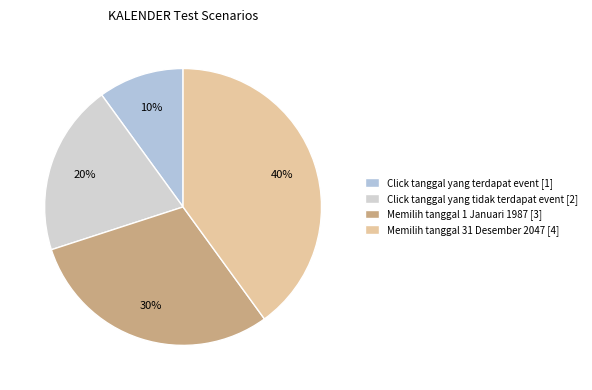

Count the number of slices in the pie.

4